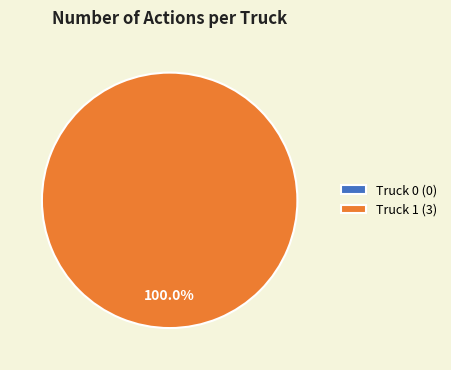

How many segments does this pie chart have?

2